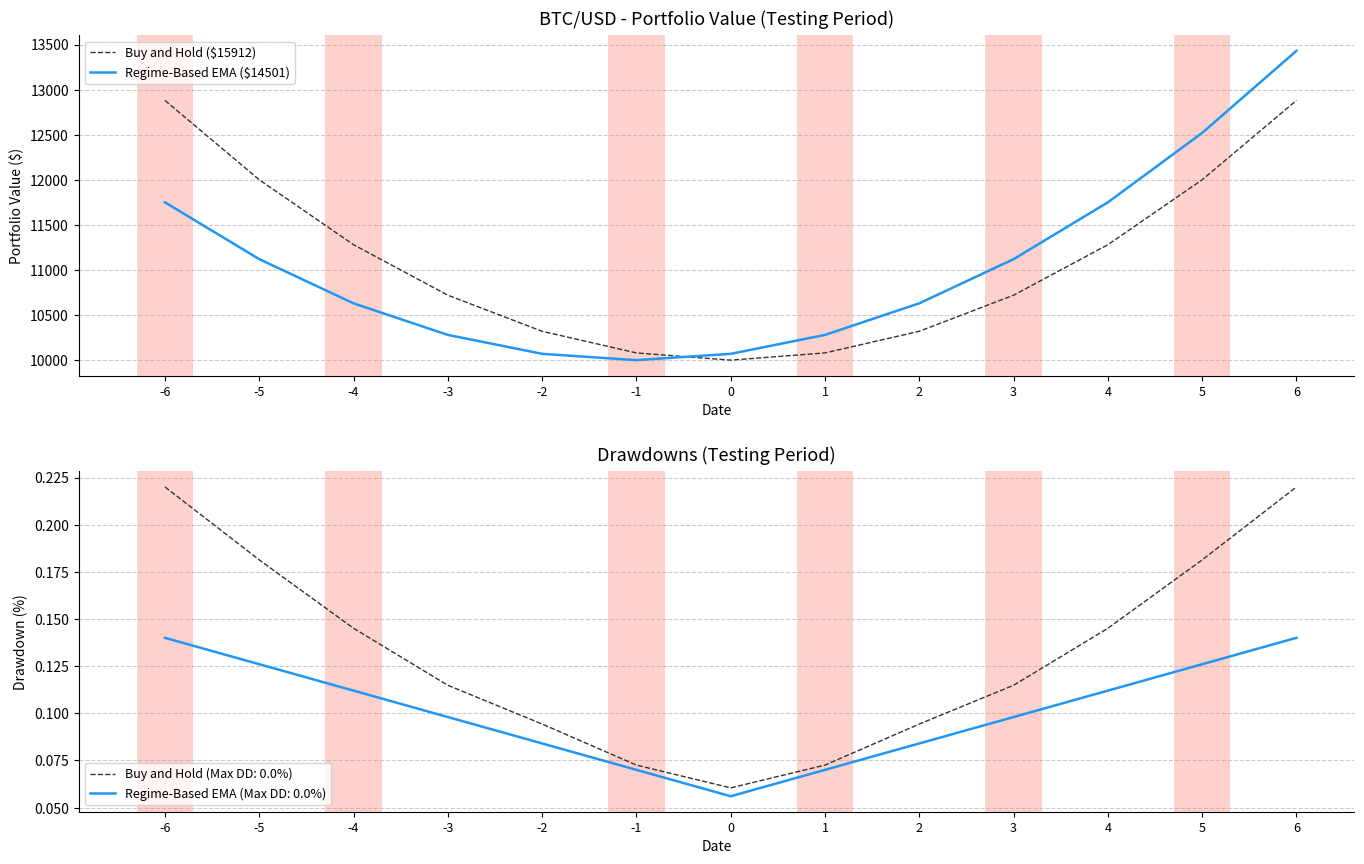

What is the value of the Regime-Based EMA ($14501) point at the 5th from the left?

10070